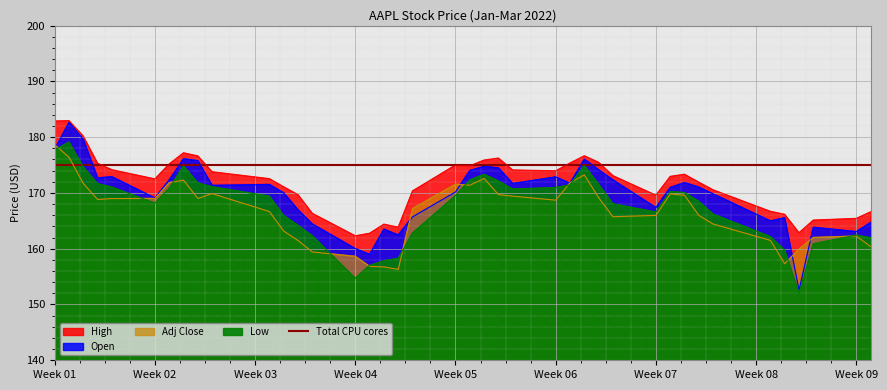

How many interior local valleys does the Low series have?

5